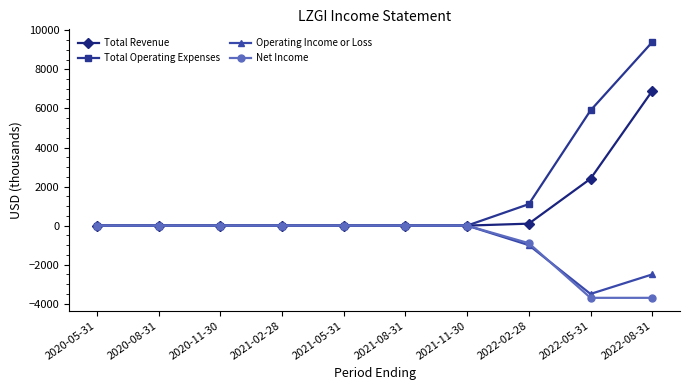

Count the number of data series in this chart.

4